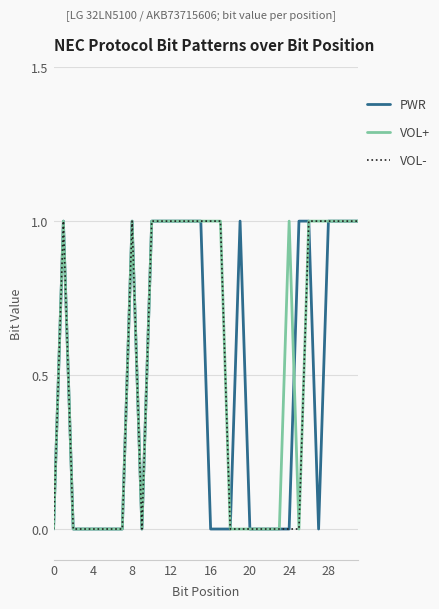

How many series are shown in this chart?

3